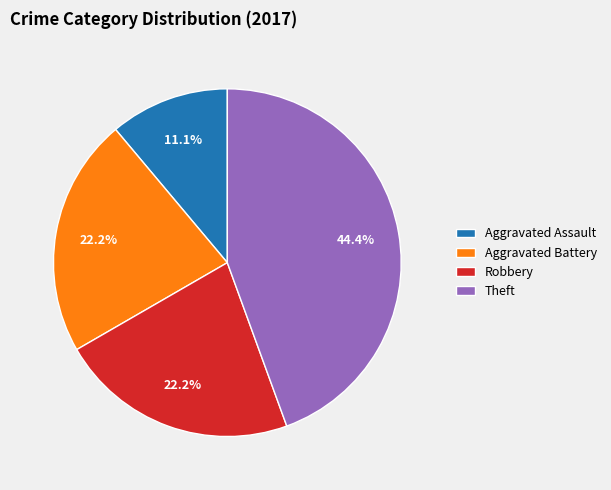

Is it true that Aggravated Battery is 31% of the pie?

False